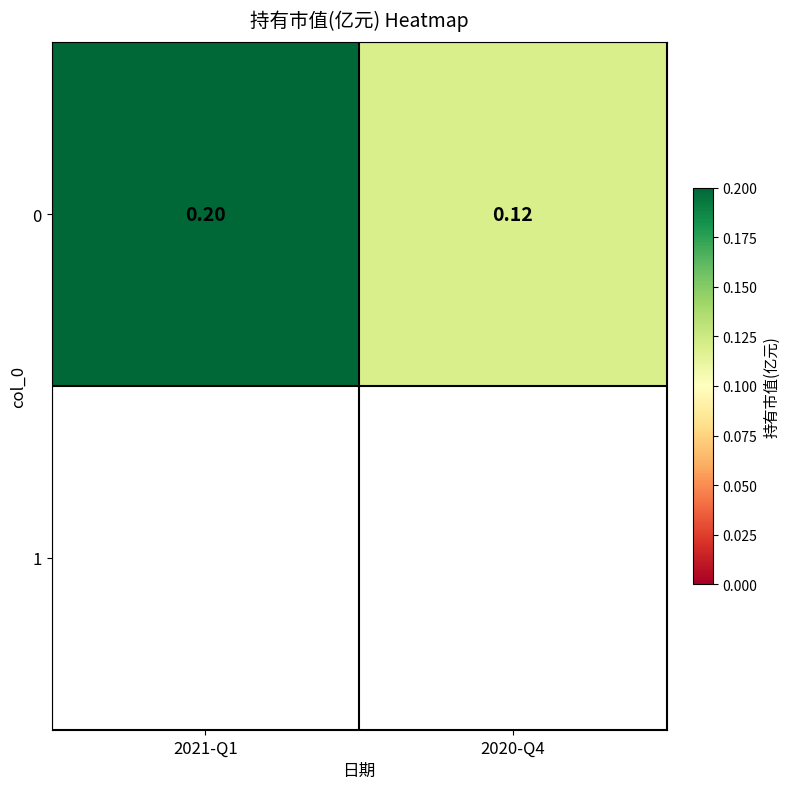

Where is the data nearest to the value 0?

2020-Q4